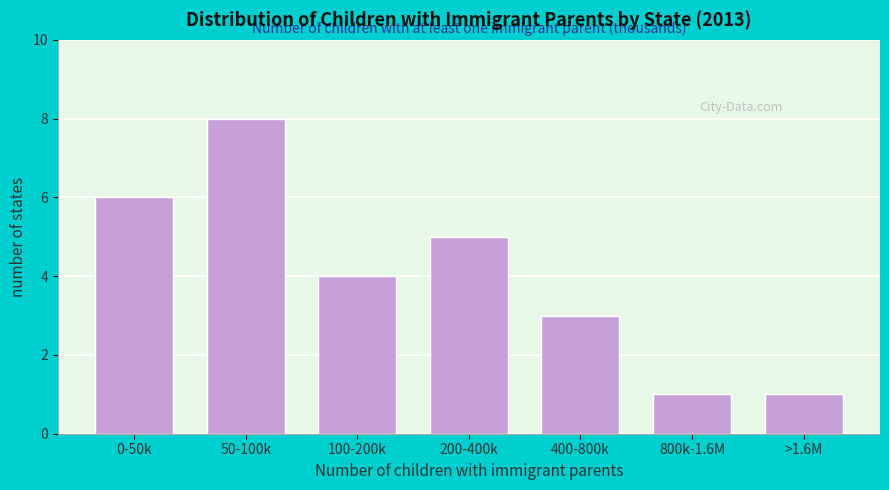

Reading right to left, list all the values displayed in this chart.

>1.6M=1	800k-1.6M=1	400-800k=3	200-400k=5	100-200k=4	50-100k=8	0-50k=6